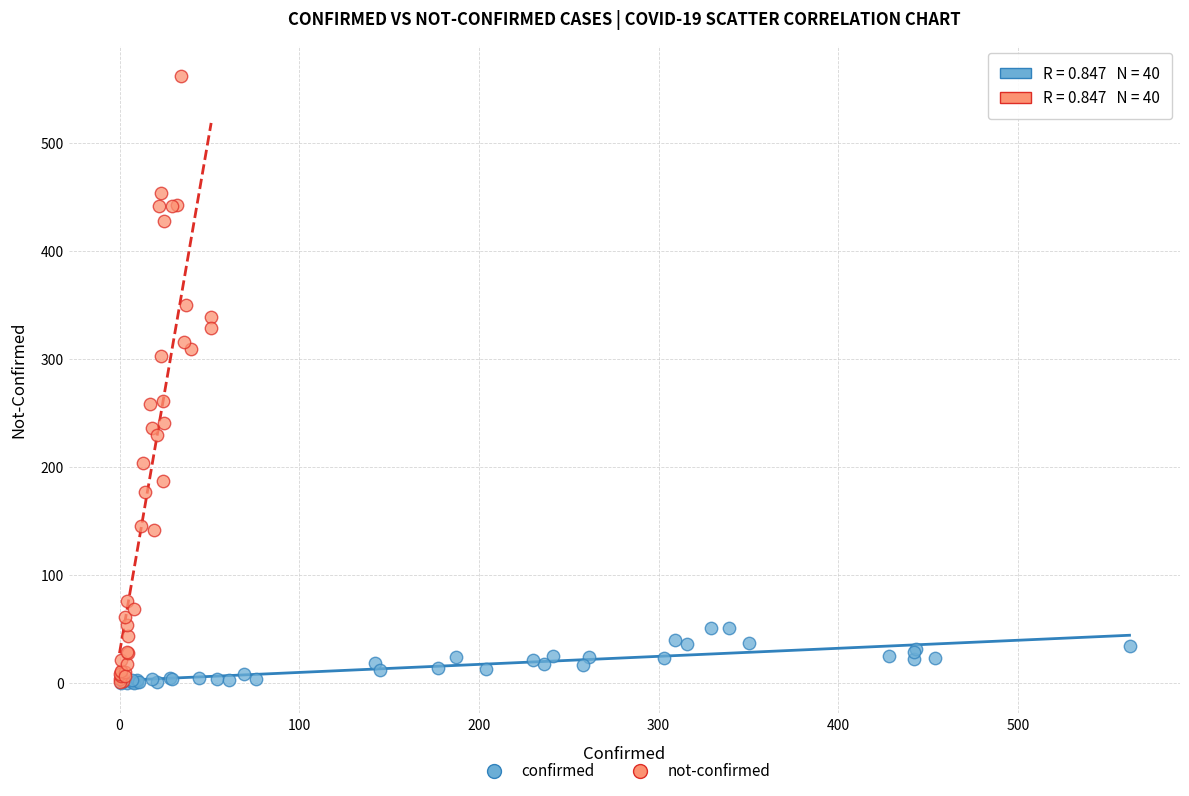

Which series has the widest spread of Y values?

not-confirmed